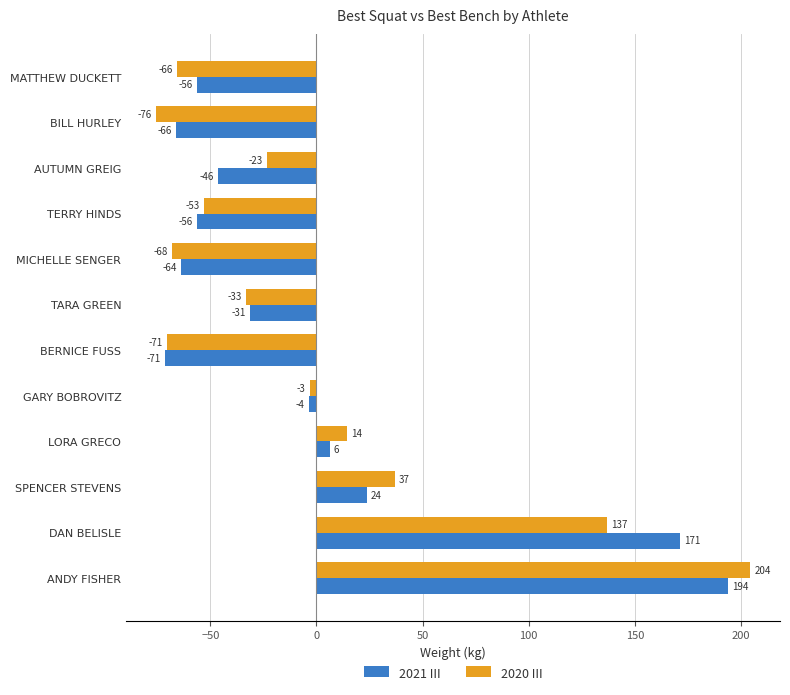

Is the value of 2020 III at LORA GRECO greater than the value of 2021 III at MICHELLE SENGER?

Yes